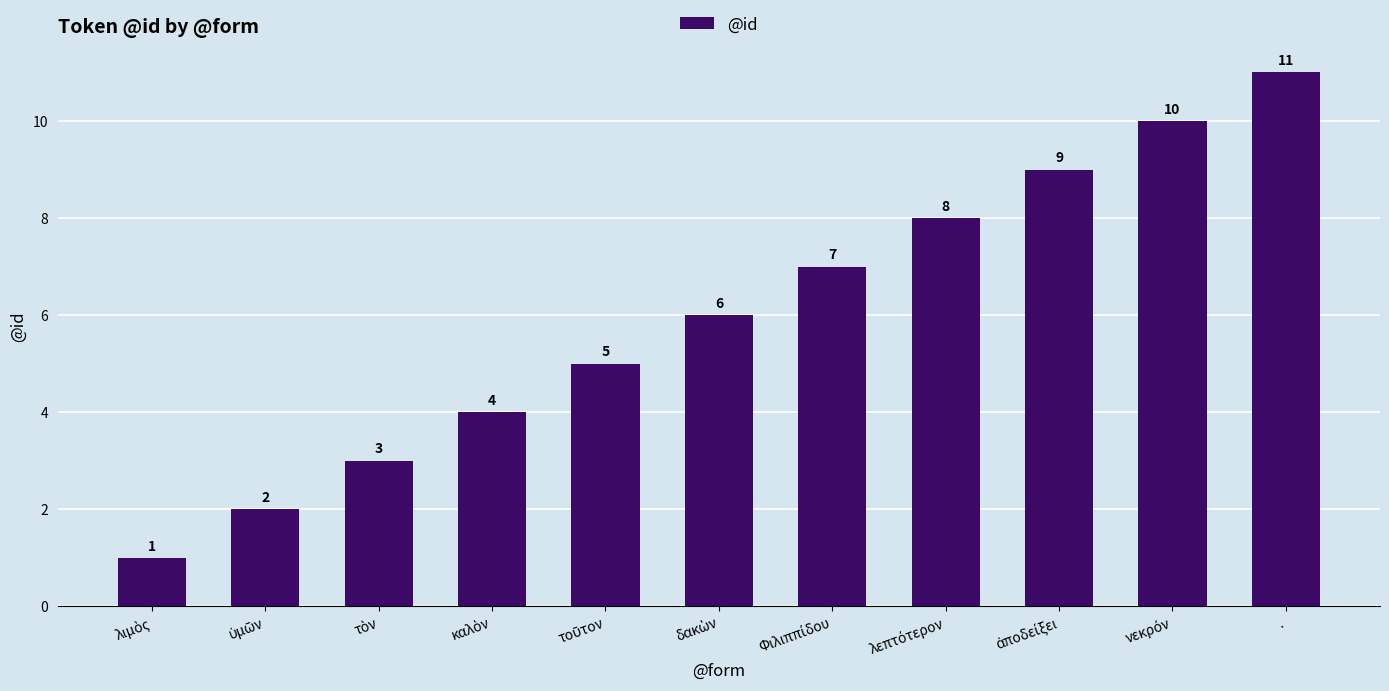

What is the value of the 6th bar from the left?

6